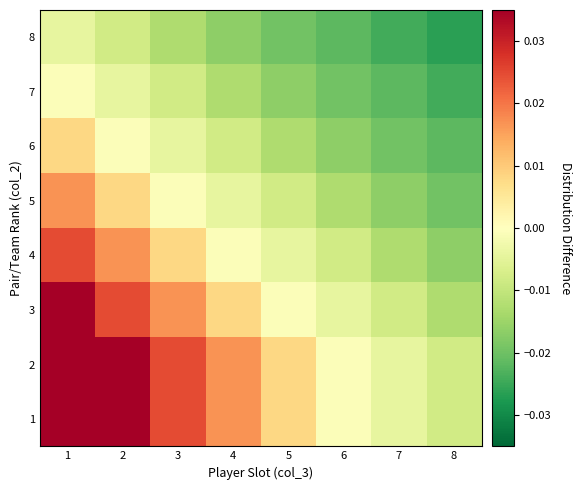

At 3, list the series in order from smallest to largest.

8, 7, 6, 5, 4, 3, 1, 2